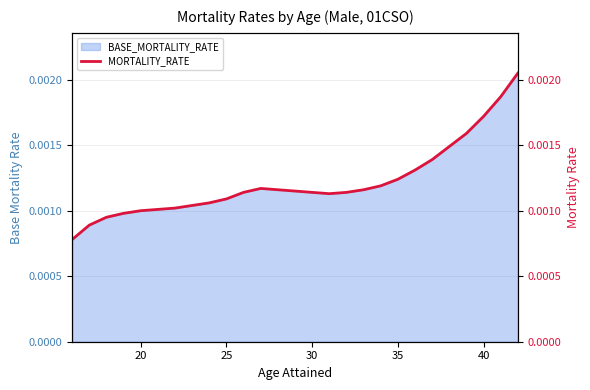

How many interior local peaks (higher than both neighbors) does the data have?

1